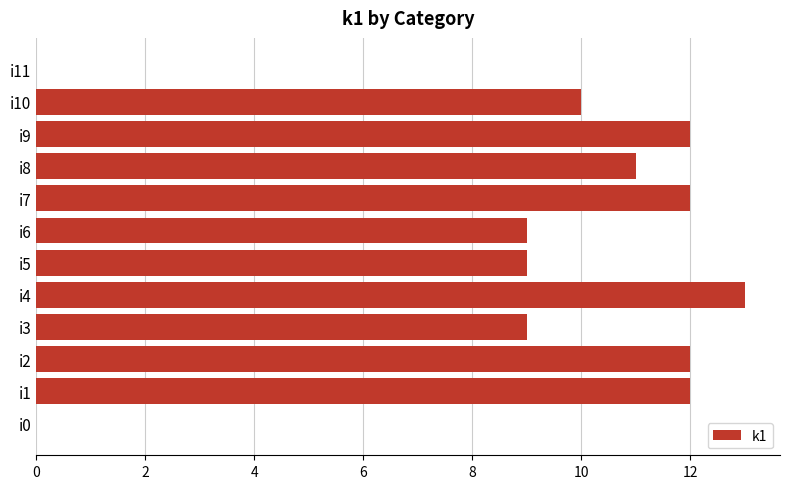

What is the ratio of the value at i5 to the value at i4?

0.7